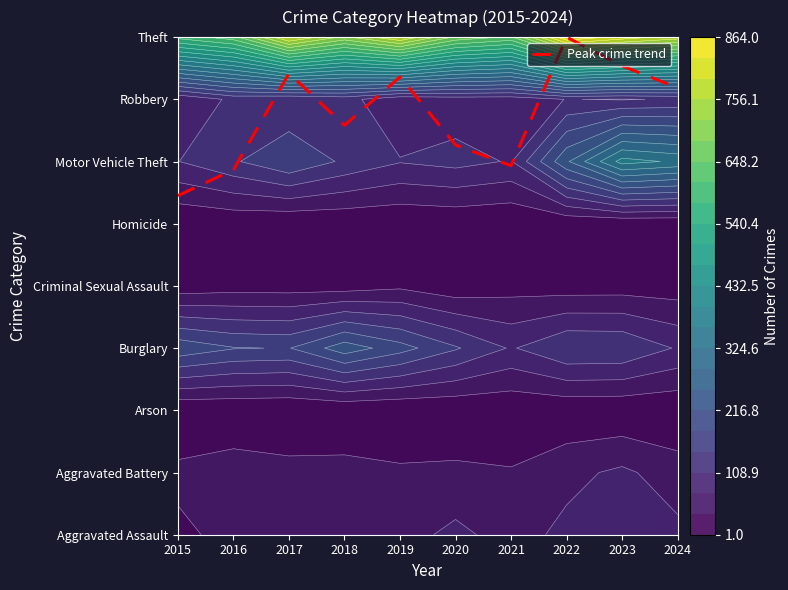

Reading left to right, list all the values displayed in this chart.

5.5	5.9	7.4	6.6	7.4	6.3	5.9	8.0	7.5	7.2